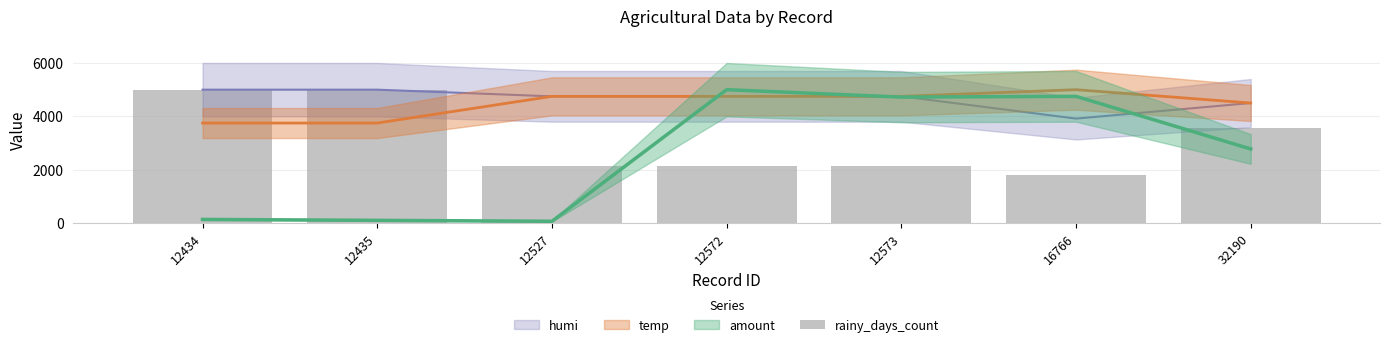

Which category has the lowest value across all series?

16766